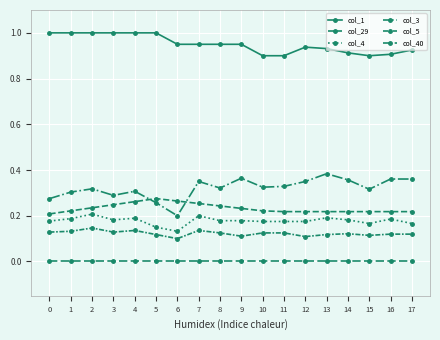

True or false: col_29 has a value of 0.2 at 8.

True